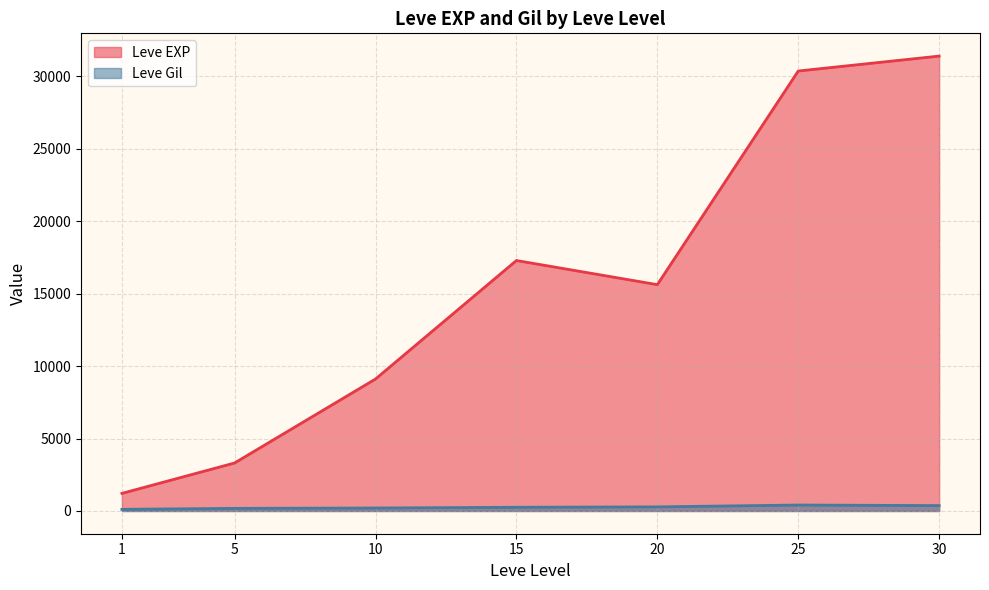

What is the maximum value shown in the chart?

31390